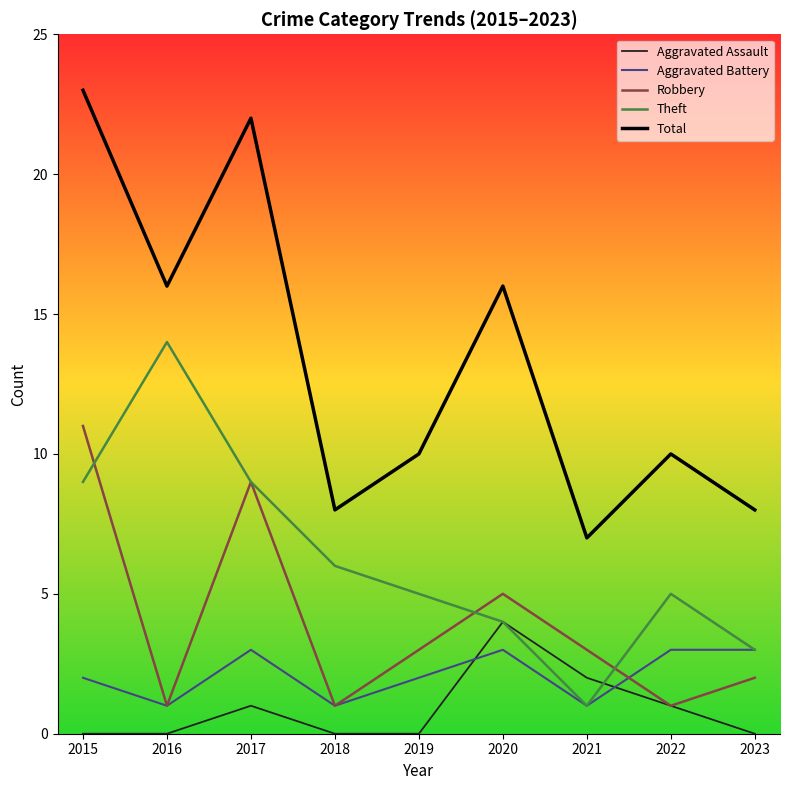

True or false: Total and Aggravated Assault intersect in this chart.

False